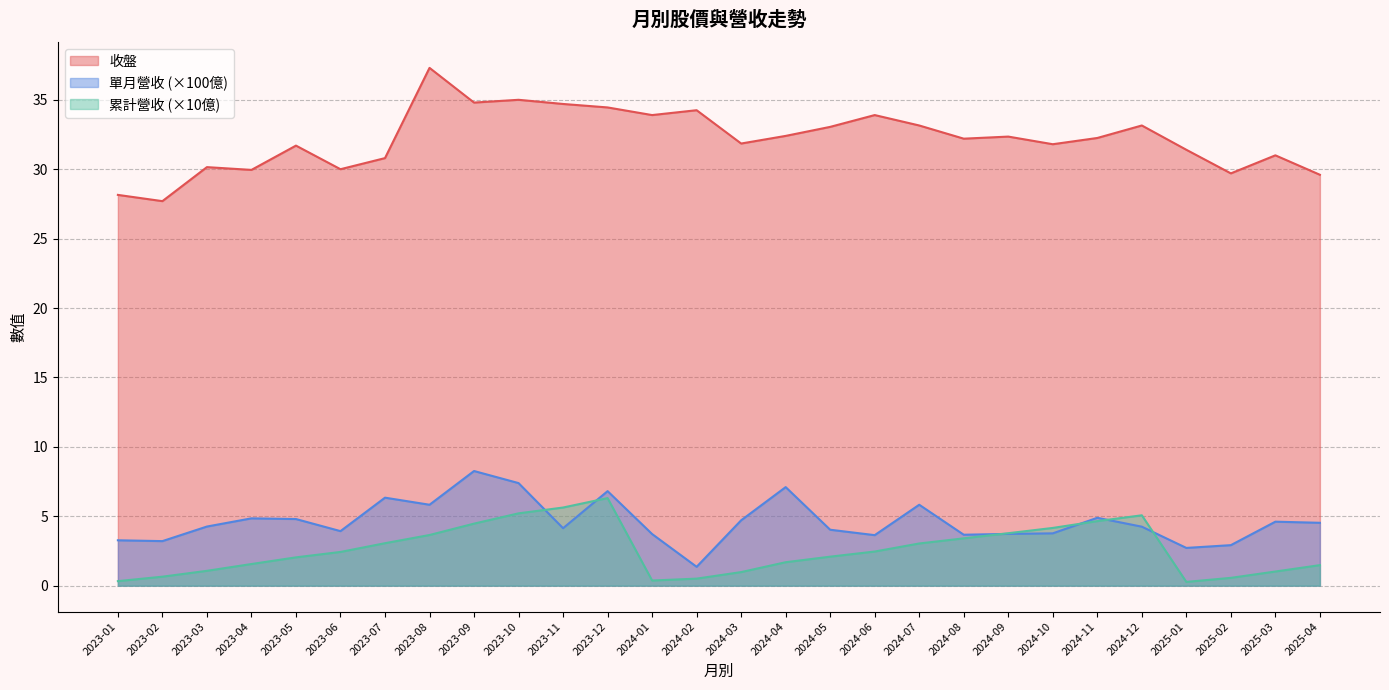

True or false: 收盤 and 單月營收 intersect in this chart.

False